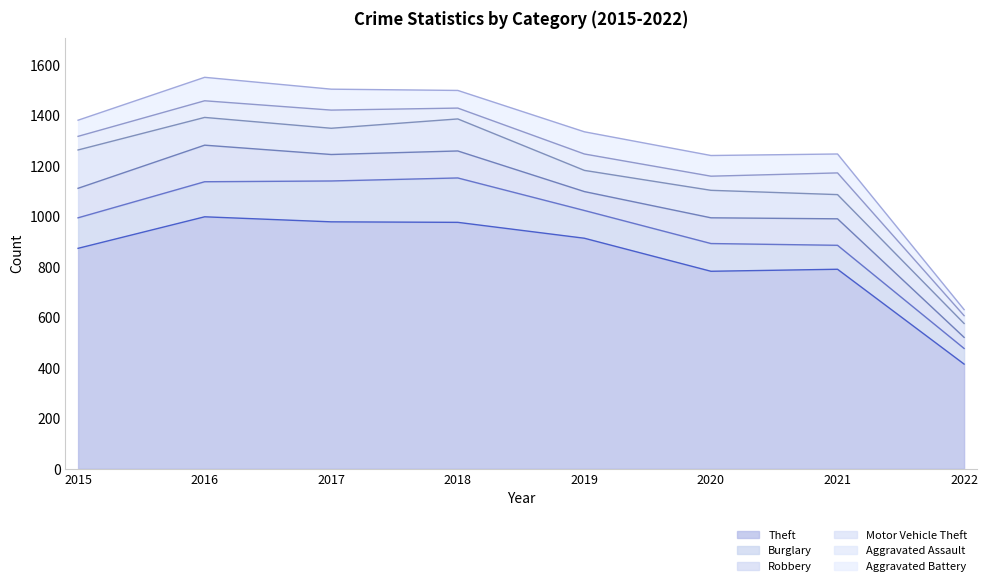

How many values in the Aggravated Assault series exceed 65?

3